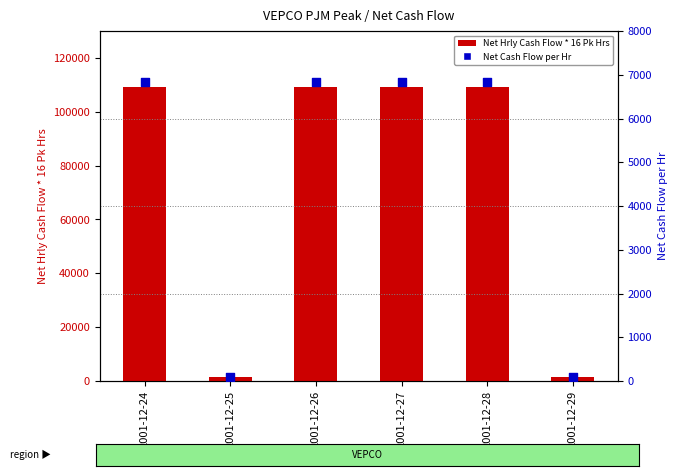

Which series reaches the minimum Y coordinate?

Net Cash Flow per Hr